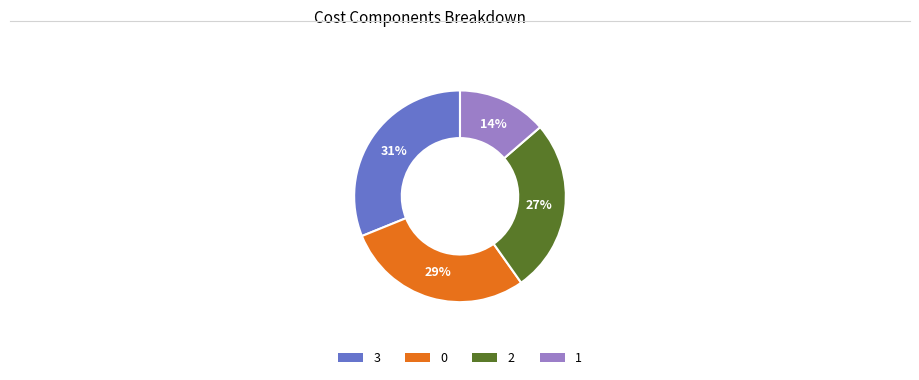

Combined, do 0 and 1 account for over 50%?

No